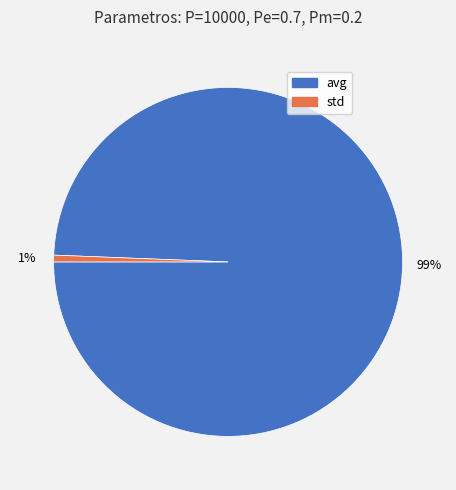

How many slices are in this pie chart?

2